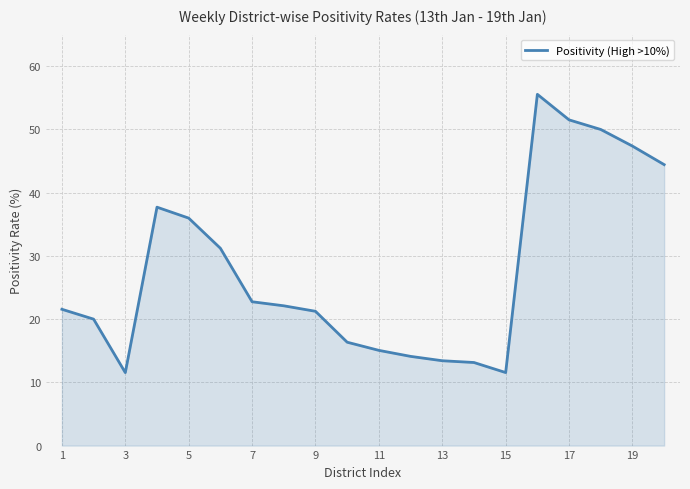

What is the maximum value shown in the chart?

55.6